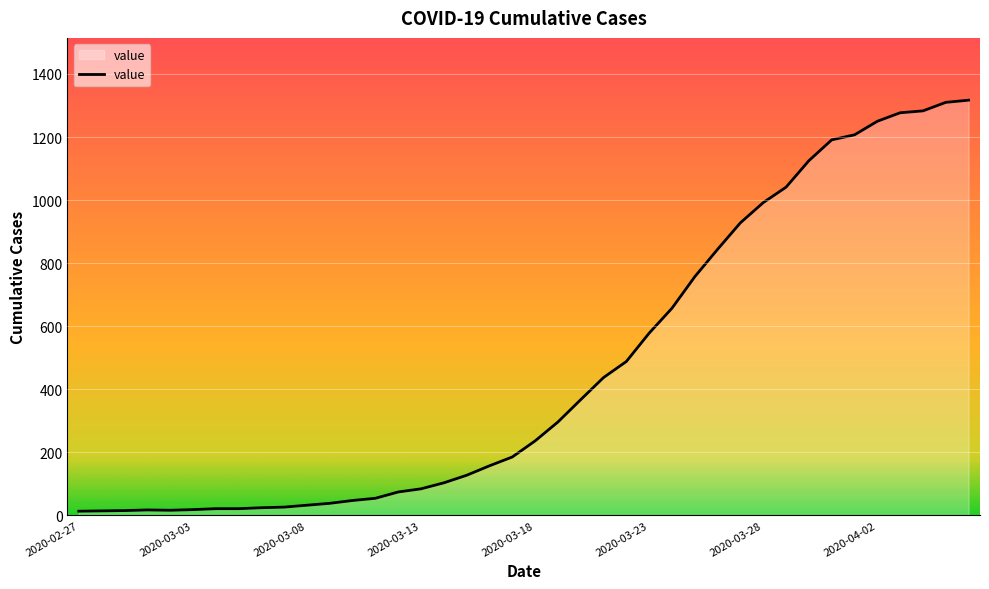

What is the maximum value shown in the chart?

1317